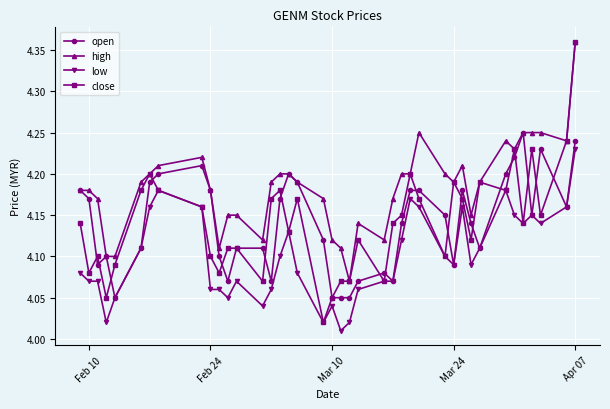

Is this an area chart (filled region under the line)?

No